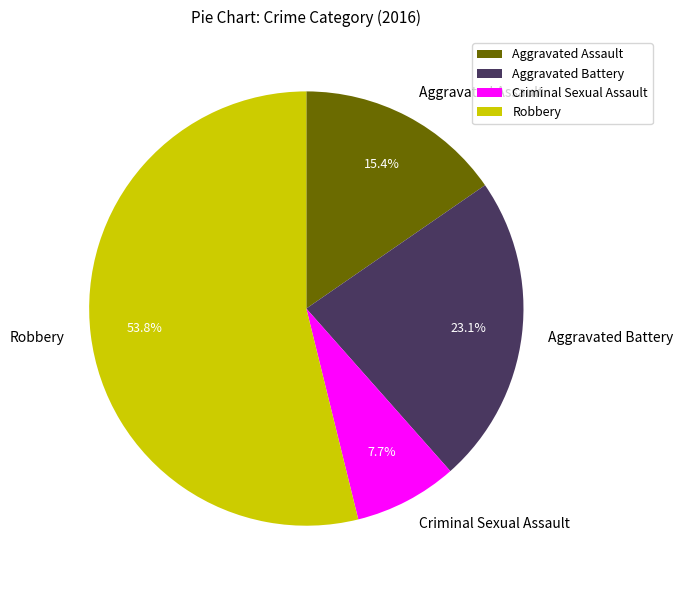

To the nearest percent, what portion does Criminal Sexual Assault represent?

8%